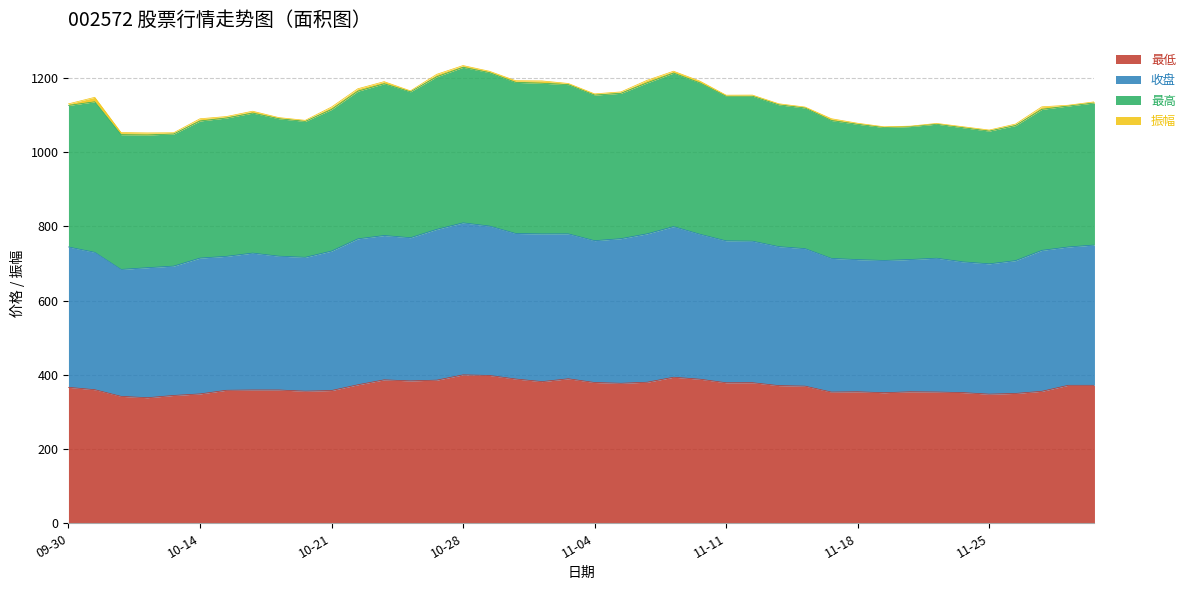

What is the label of the 33rd point from the left?

2024-11-20